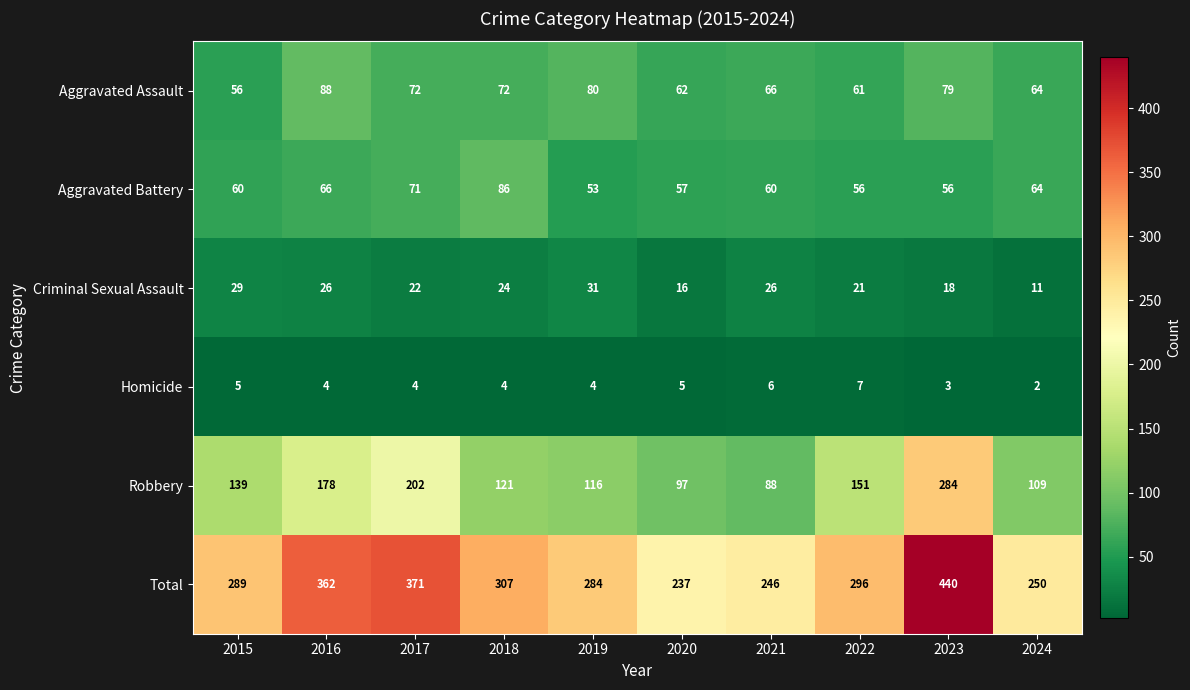

True or false: Robbery has a value of 97 at 2020.

True